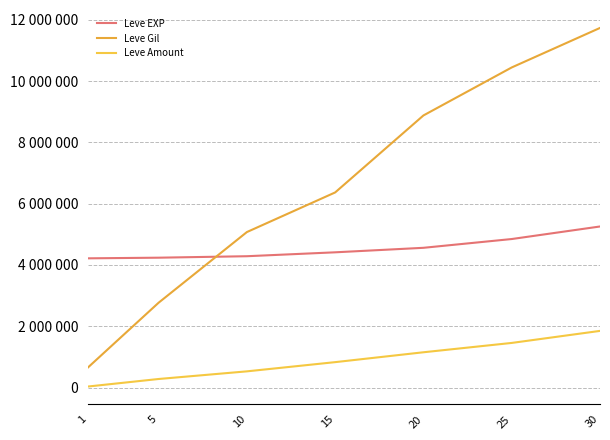

Is the value of Leve Gil at 30 greater than the value of Leve Amount at 15?

Yes